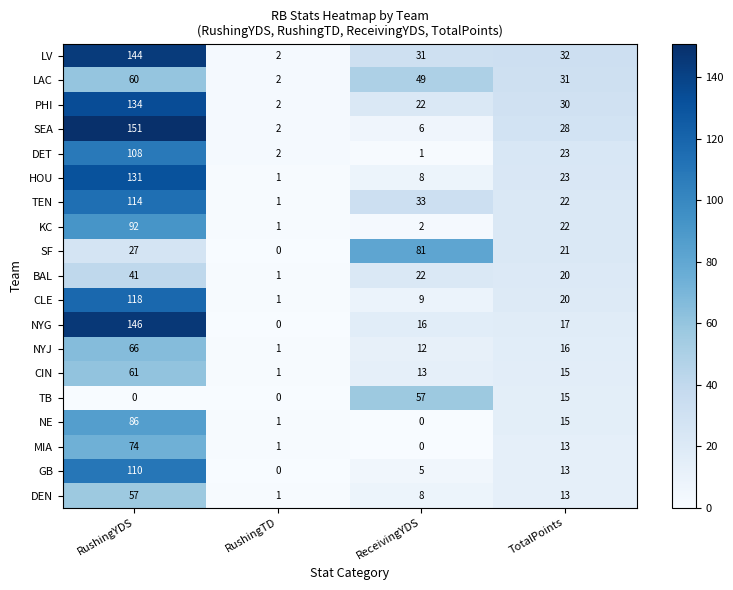

What is the spread (max minus min) of values at ReceivingYDS?

81